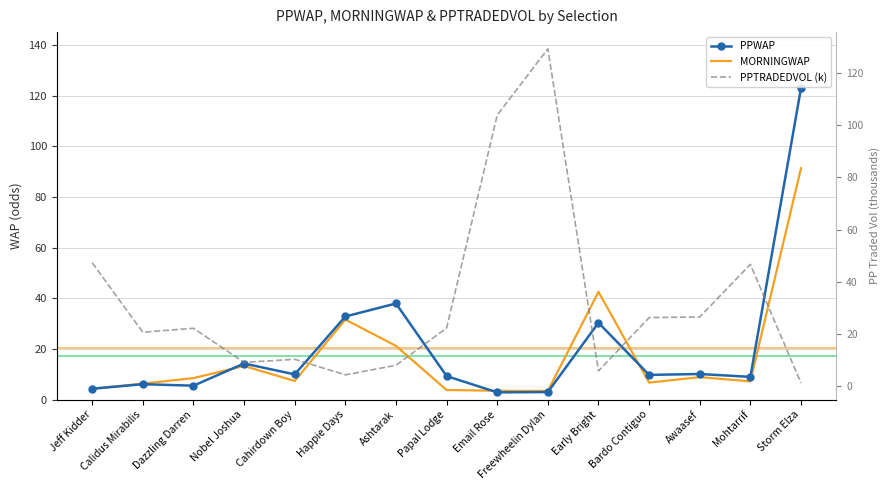

How many interior local peaks does the MORNINGWAP series have?

4